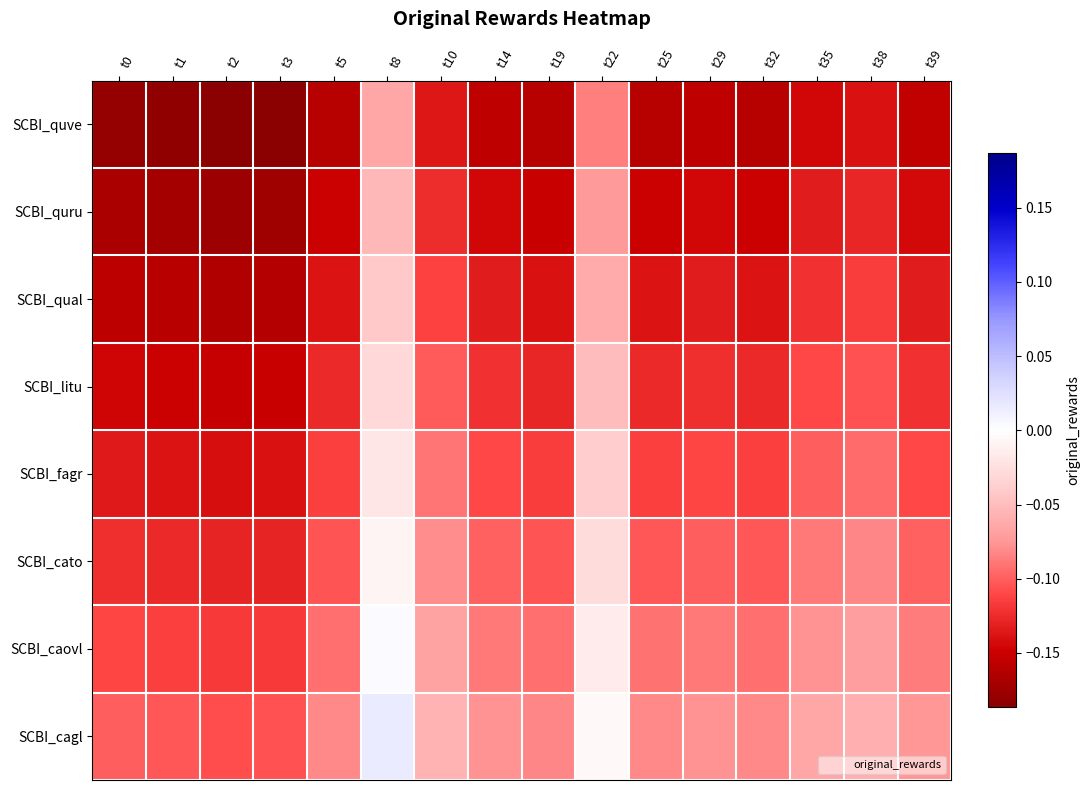

Rank the series at t39 from lowest to highest value.

SCBI_quve, SCBI_quru, SCBI_qual, SCBI_litu, SCBI_fagr, SCBI_cato, SCBI_caovl, SCBI_cagl